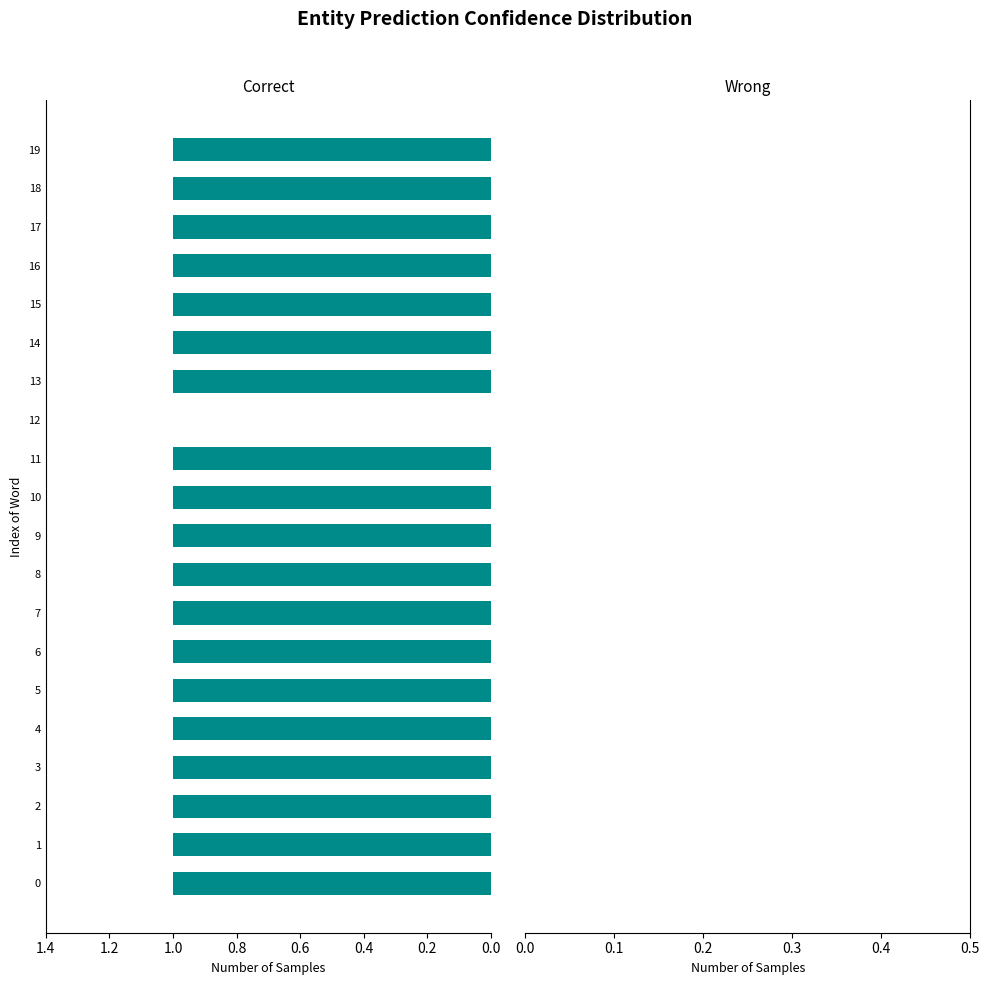

Approximately how many times larger is the value at 0 compared to 9?

1.0